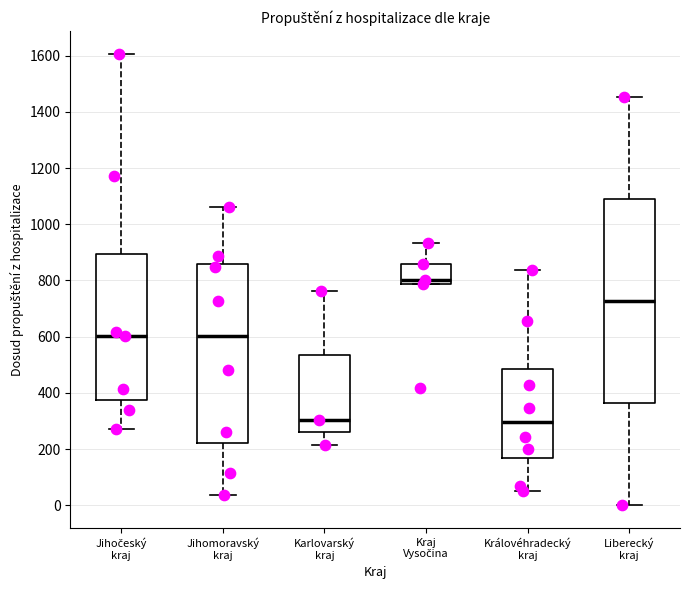

Where is the lower edge of the box for Královéhradecký kraj on the y-axis? The values are not printed on the chart, so give them approximately, as read against the axis.

160